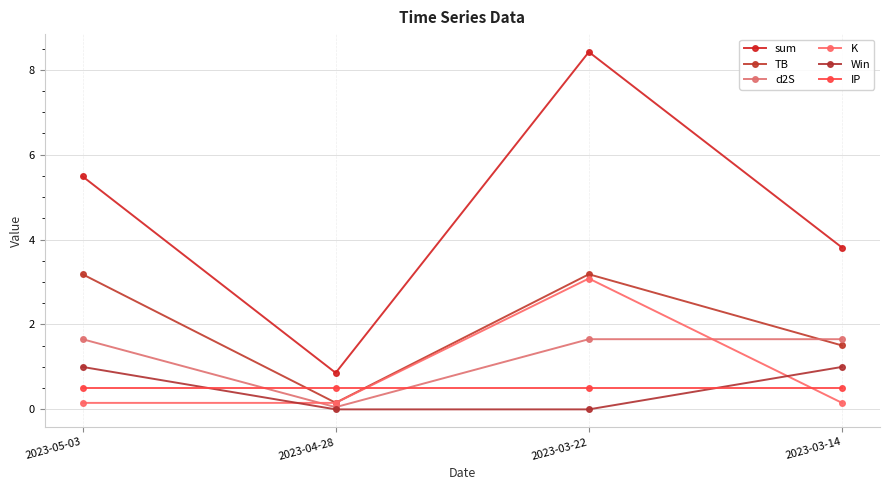

Where is TB nearest to the value 1?

2023-03-14